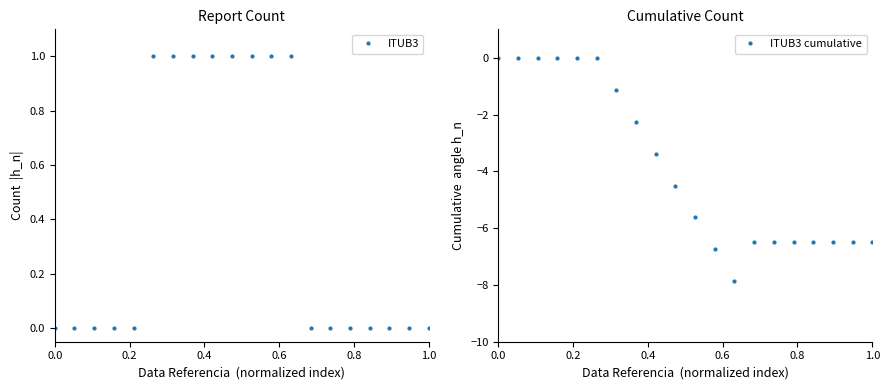

Reading left to right, what are all the values shown in this chart?

ITUB3: 0.0	0.0	0.0	0.0	0.0	1.0	1.0	1.0	1.0	1.0	1.0	1.0	1.0	0.0	0.0	0.0	0.0	0.0	0.0	0.0
ITUB3 cumulative: 0.0	0.0	0.0	0.0	0.0	-0.0	-1.1	-2.2	-3.4	-4.5	-5.6	-6.8	-7.9	-6.5	-6.5	-6.5	-6.5	-6.5	-6.5	-6.5